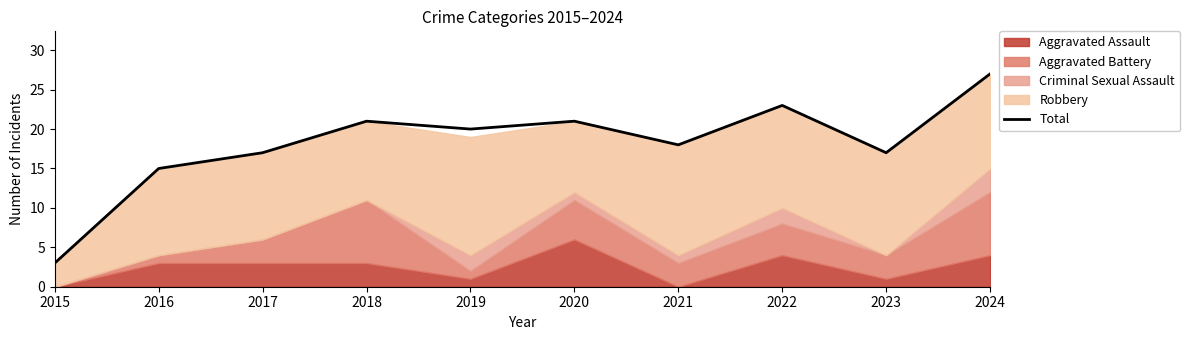

How many points are lower than both their immediate neighbors (excluding endpoints)?

3